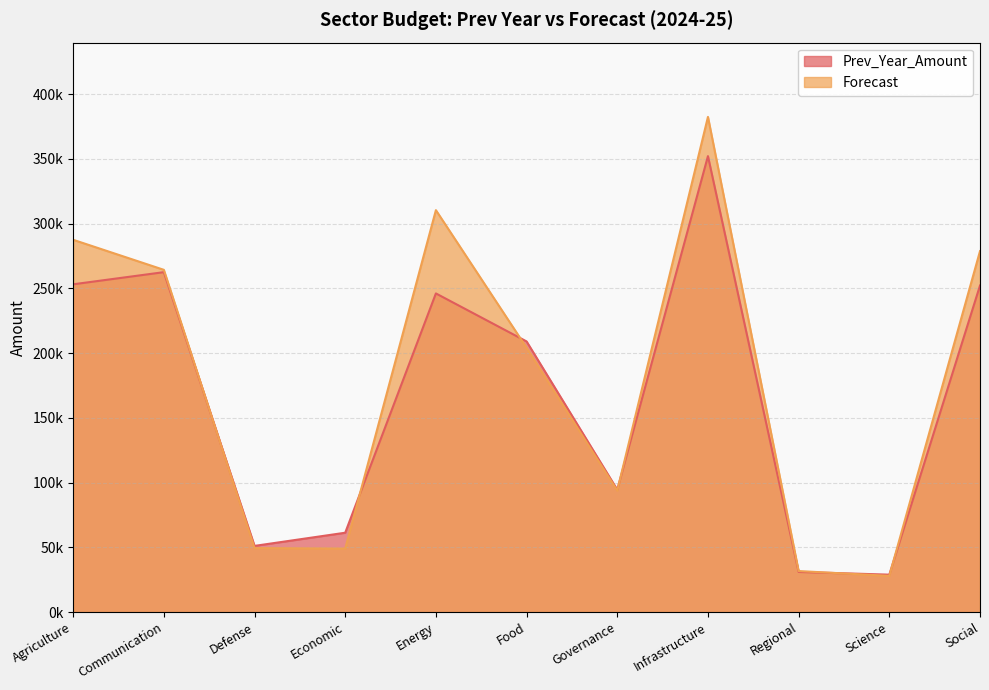

Where does the Prev_Year_Amount series first go above 209052?

Agriculture